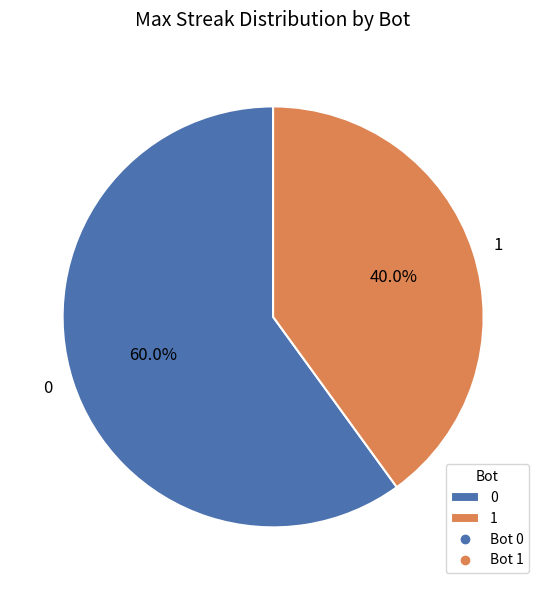

Does 0 represent more than half of the total?

Yes